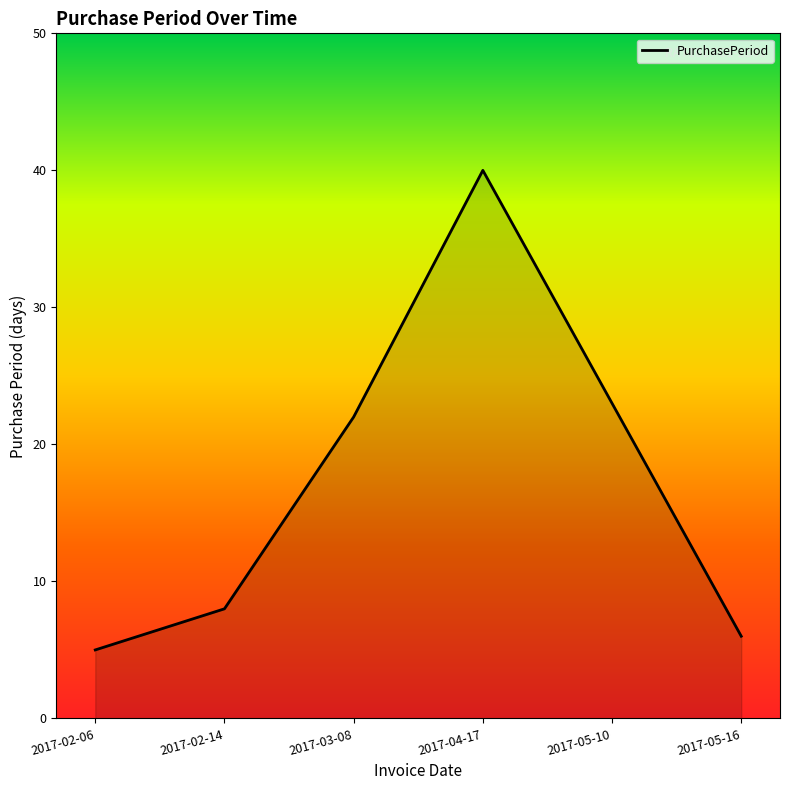

Which has a higher value, 2017-02-14 or 2017-05-16?

2017-02-14